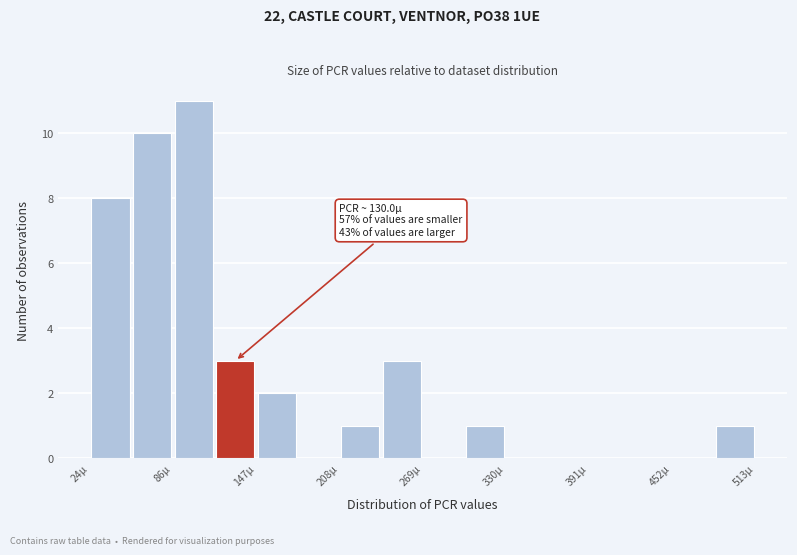

Read against the x-axis, roughly where is the centre of the tallest bar?

100